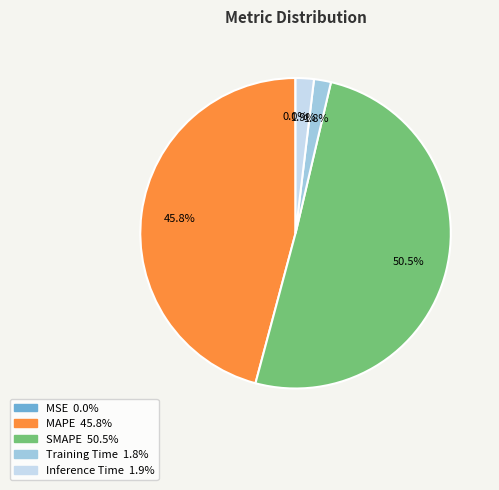

Do Training Time and SMAPE together represent more than half of the pie?

Yes